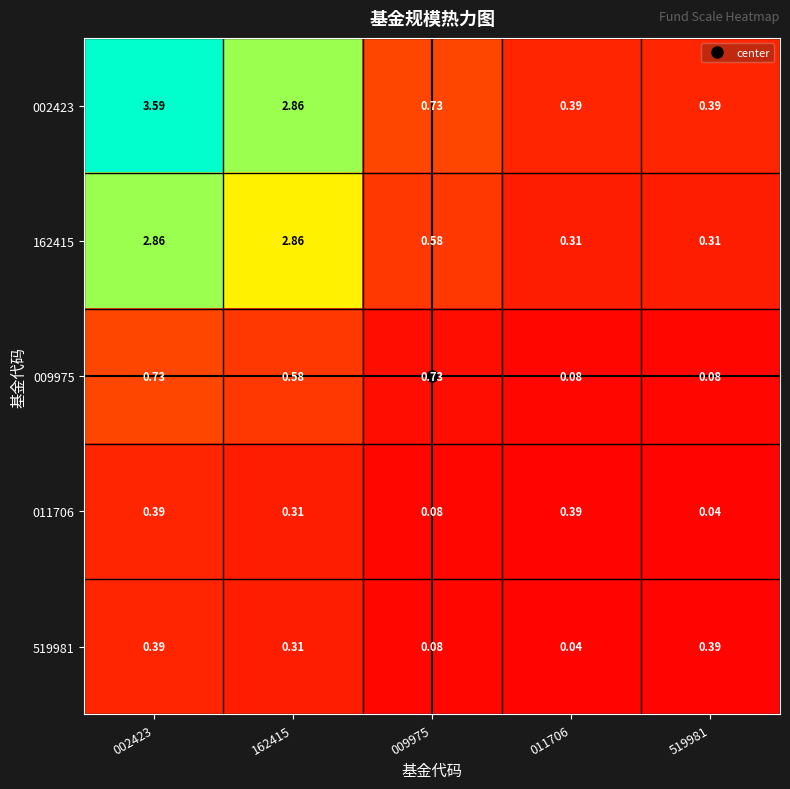

How many distinct data groups are displayed?

5